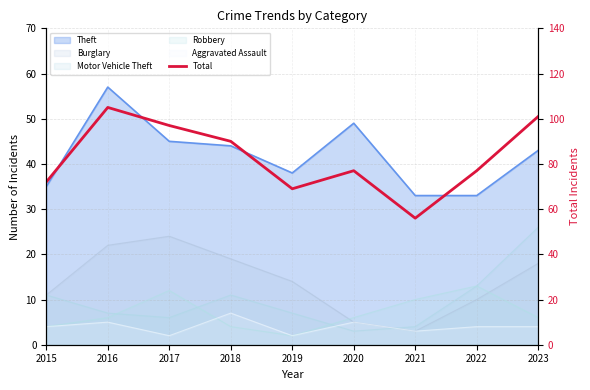

Reading left to right, list all the values displayed in this chart.

72	105	97	90	69	77	56	77	101